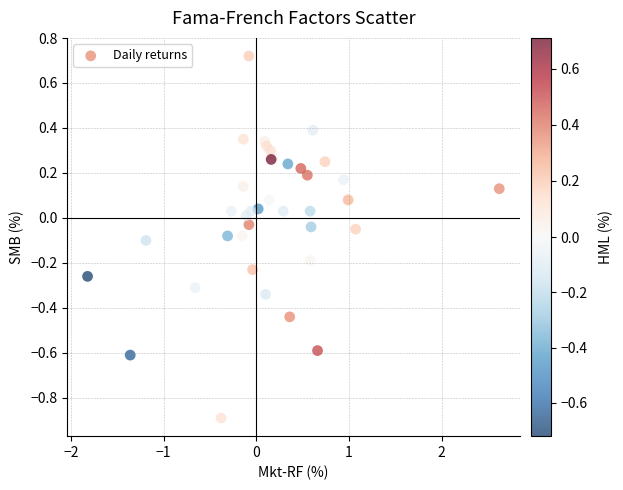

What is the range of Y values (max minus min)?

1.6